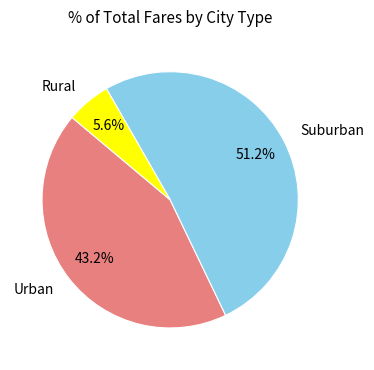

Does Suburban account for over 50% of the chart?

Yes